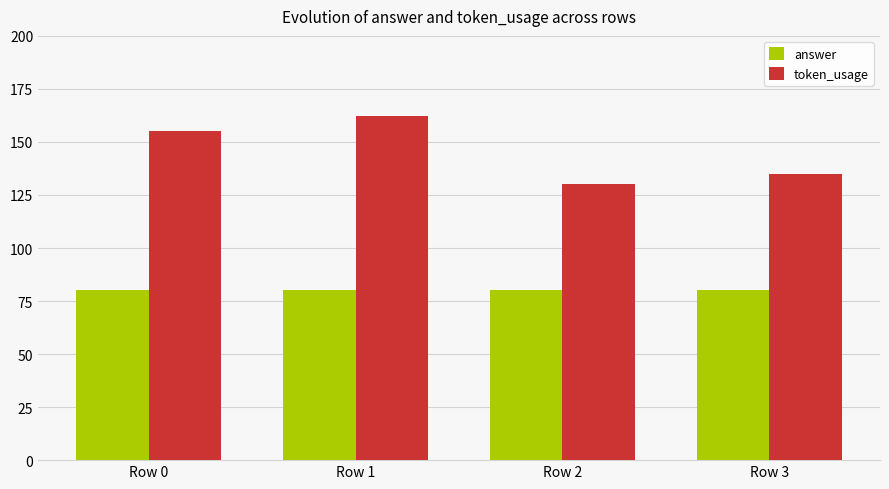

What is the sum of all answer values?

320